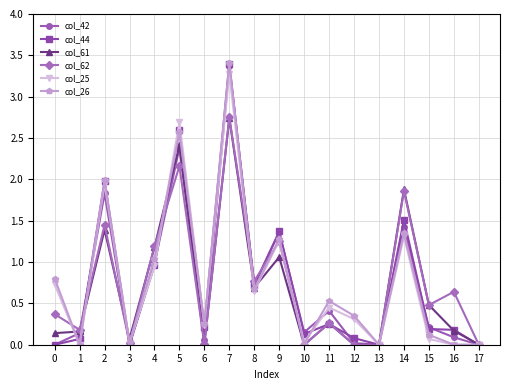

What is the sum of all col_26 values?

14.4